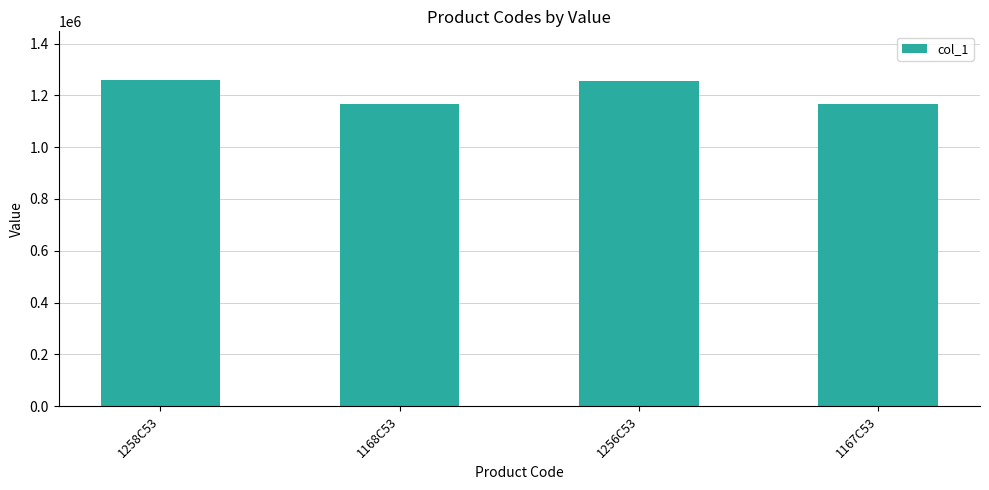

The chart shows a value of 1256032 at 1256C53. True or false?

True